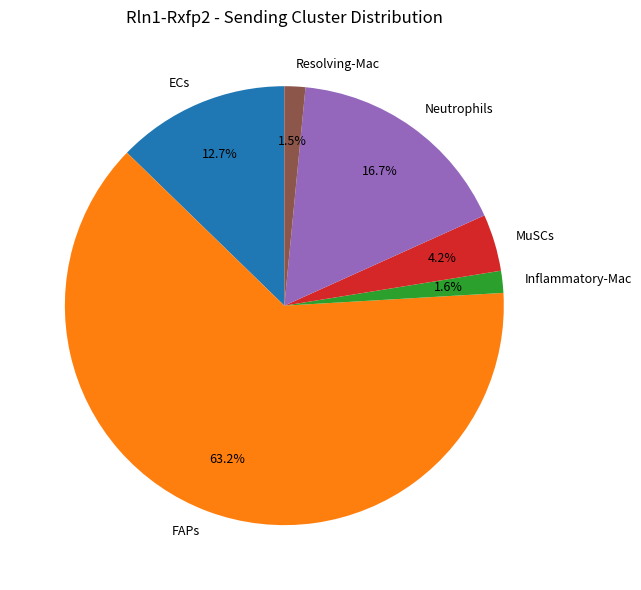

Combined, do FAPs and Resolving-Mac account for over 50%?

Yes